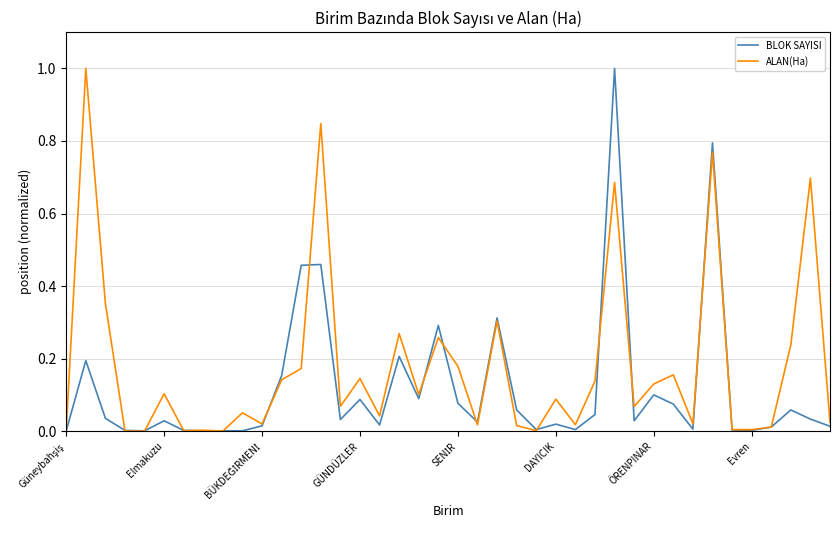

What is the difference between the maximum and minimum values in the BLOK SAYISI series?

1.0